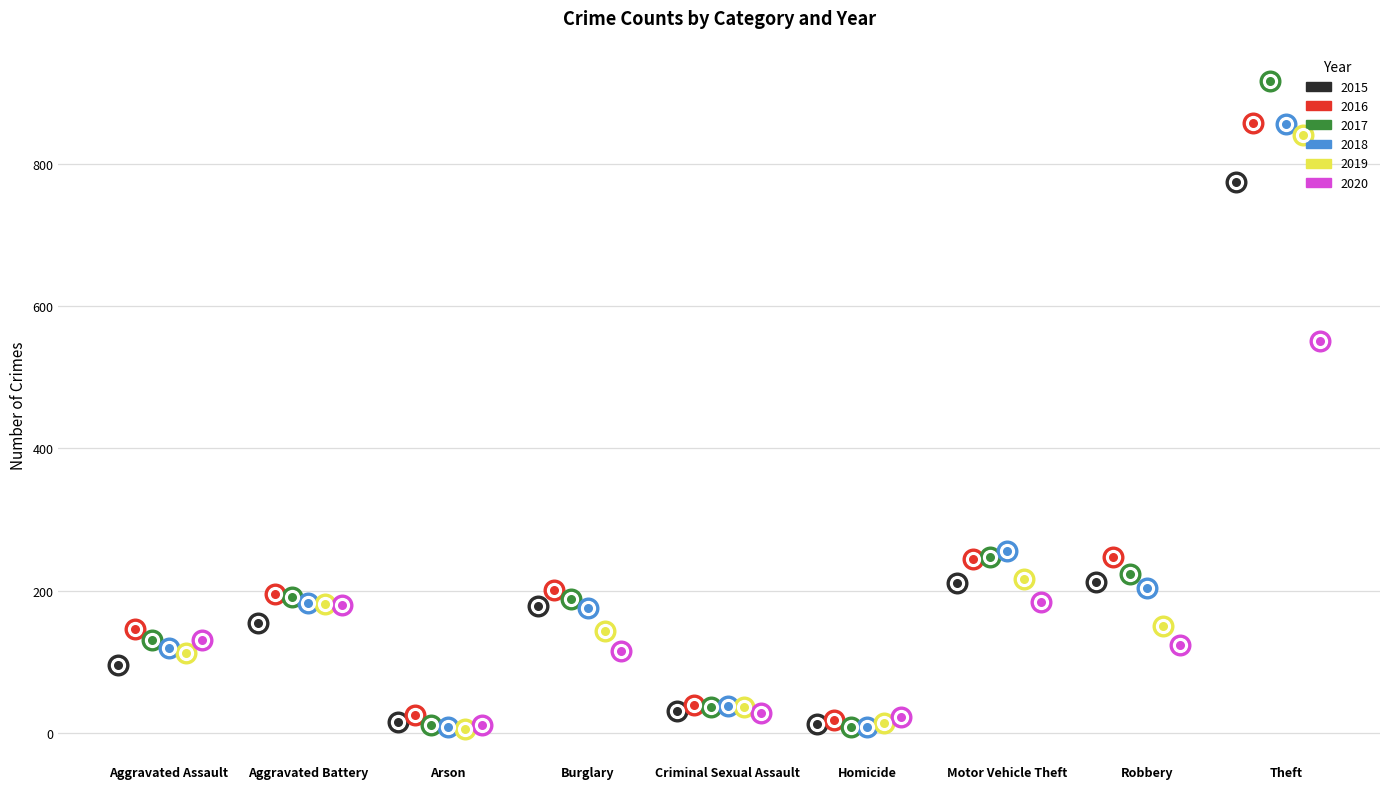

Which series has the largest total across all categories?

2016